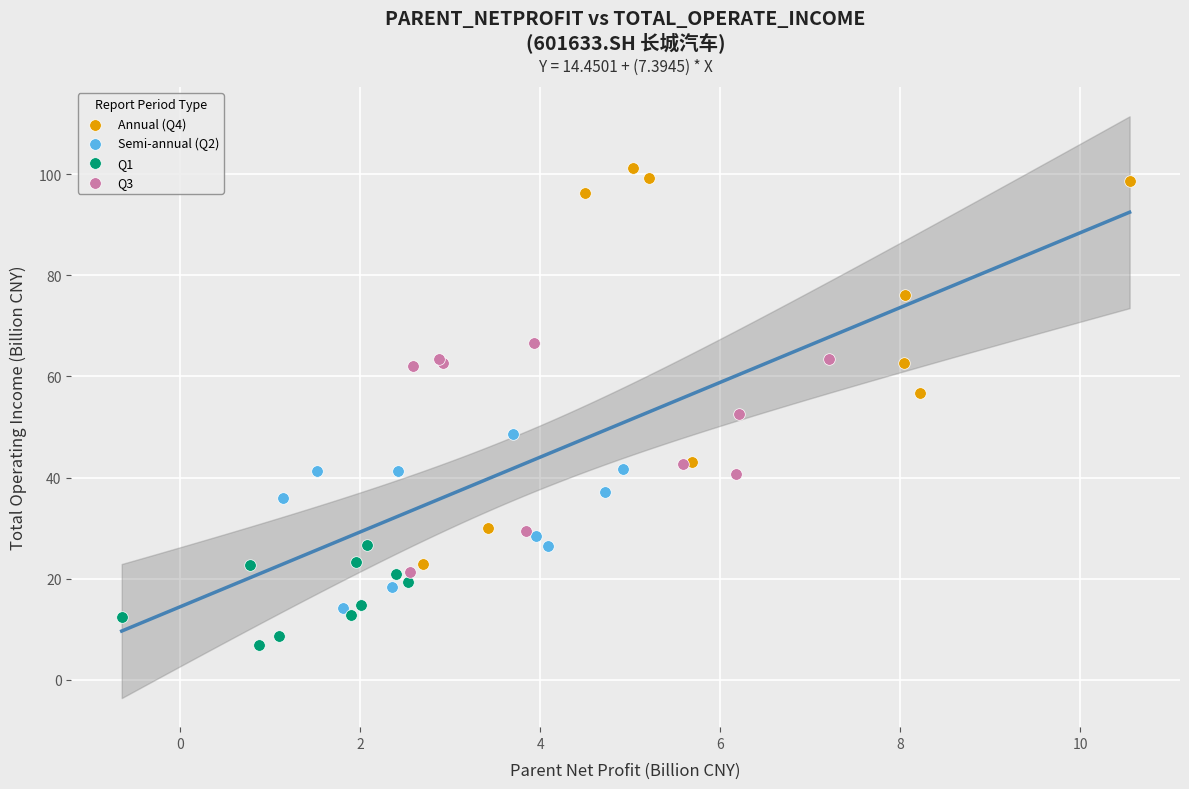

Which series contains the lowest Y value?

Q1